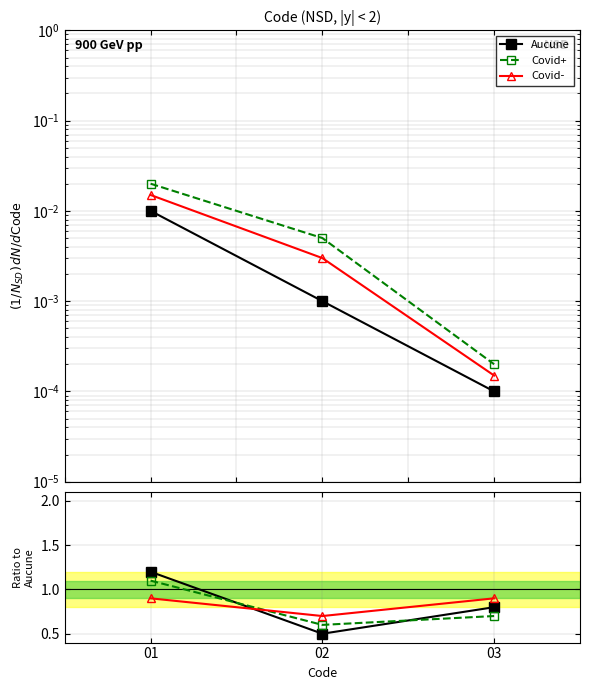

Reading right to left, transcribe all the data shown in this chart.

Aucune: 03=0.8	02=0.5	01=1.2
Covid+: 03=0.7	02=0.6	01=1.1
Covid-: 03=0.9	02=0.7	01=0.9